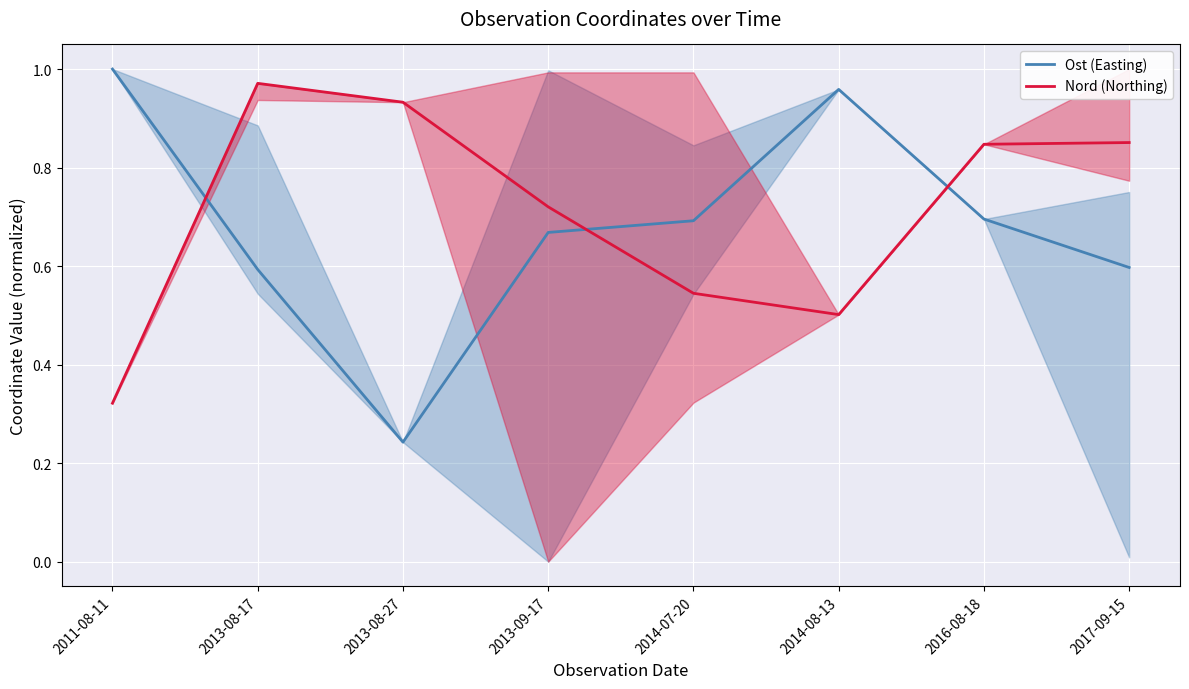

How many intersections are there between Ost (Easting) and Nord (Northing)?

3